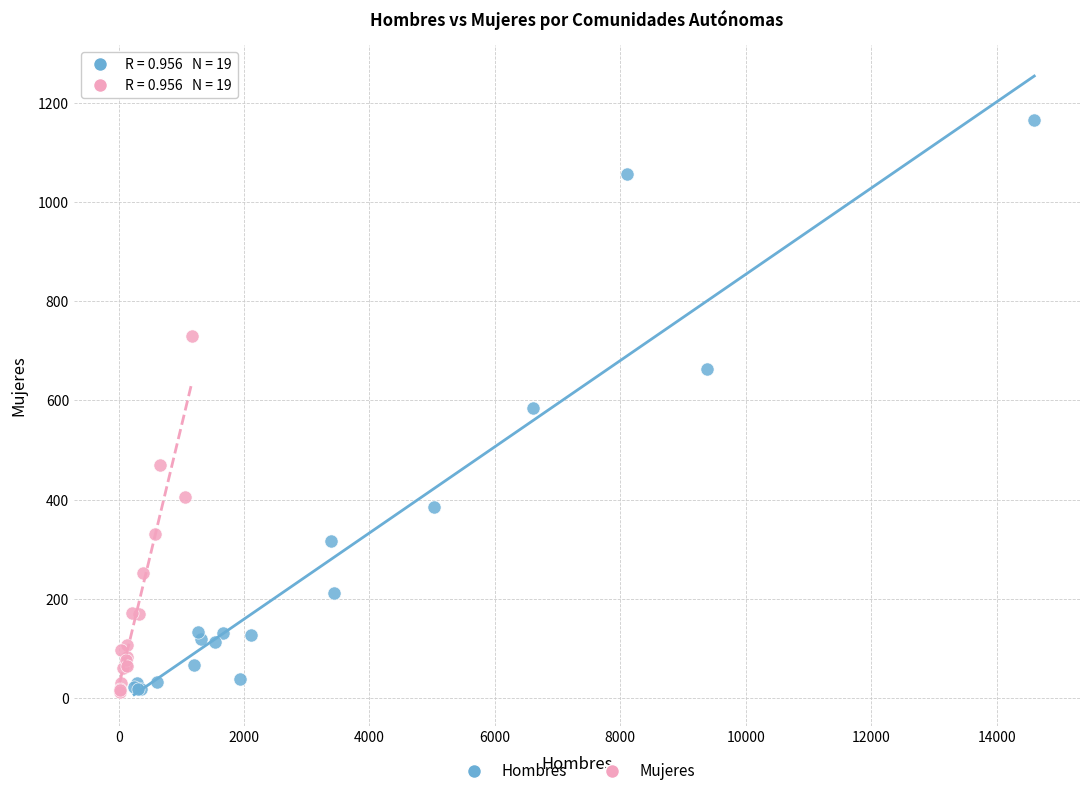

Which series has the widest spread of Y values?

Hombres